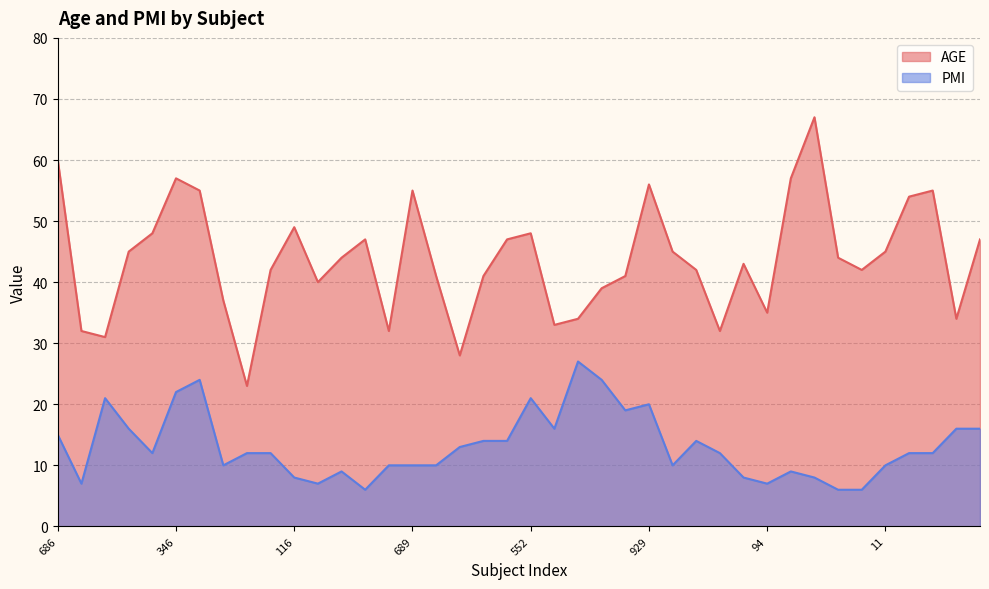

What is the sum of all PMI values?

525